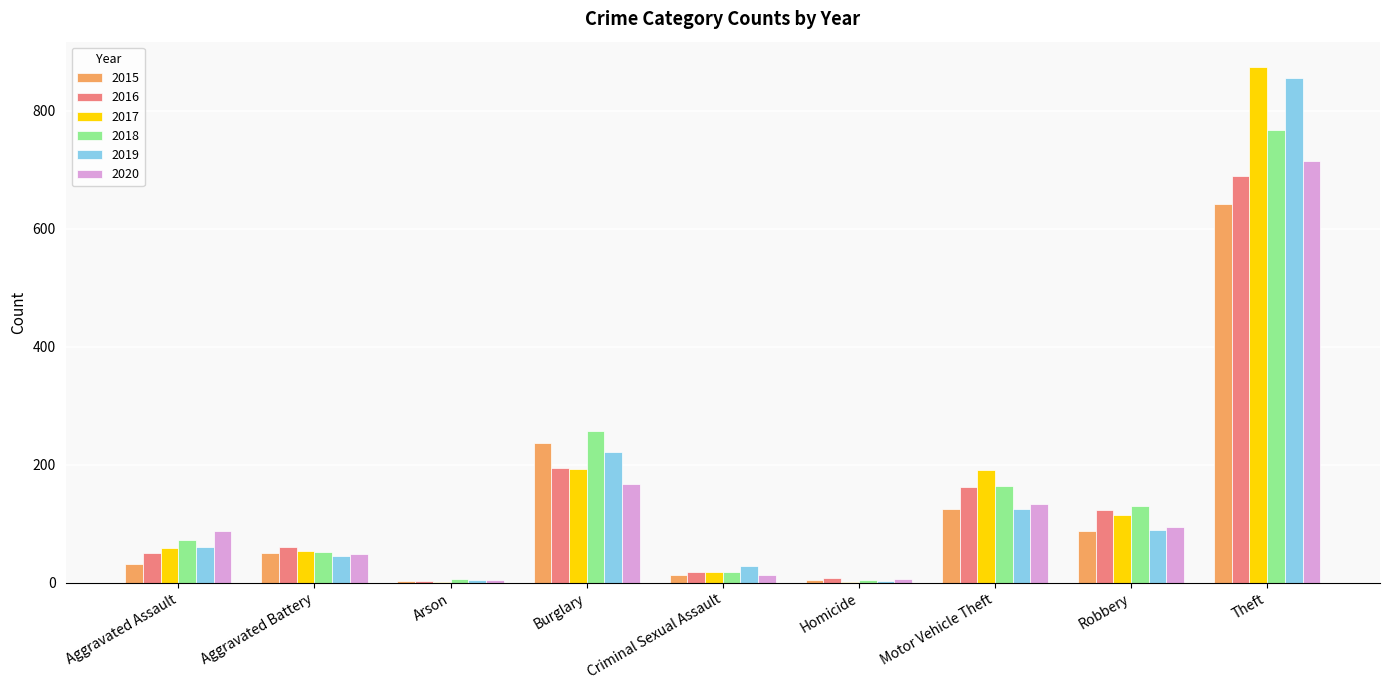

Which category has the highest value in the 2016 series?

Theft